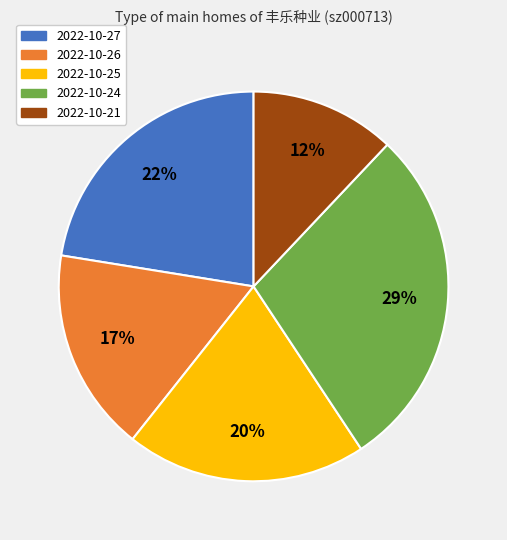

How many slices are in this pie chart?

5